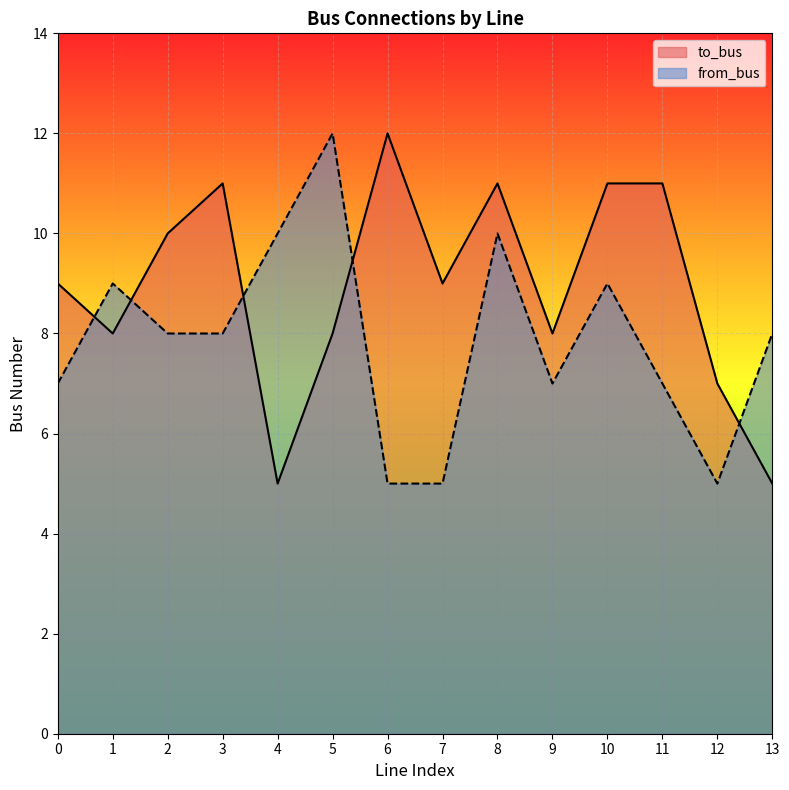

Count the to_bus values in the range 8 to 11.

10